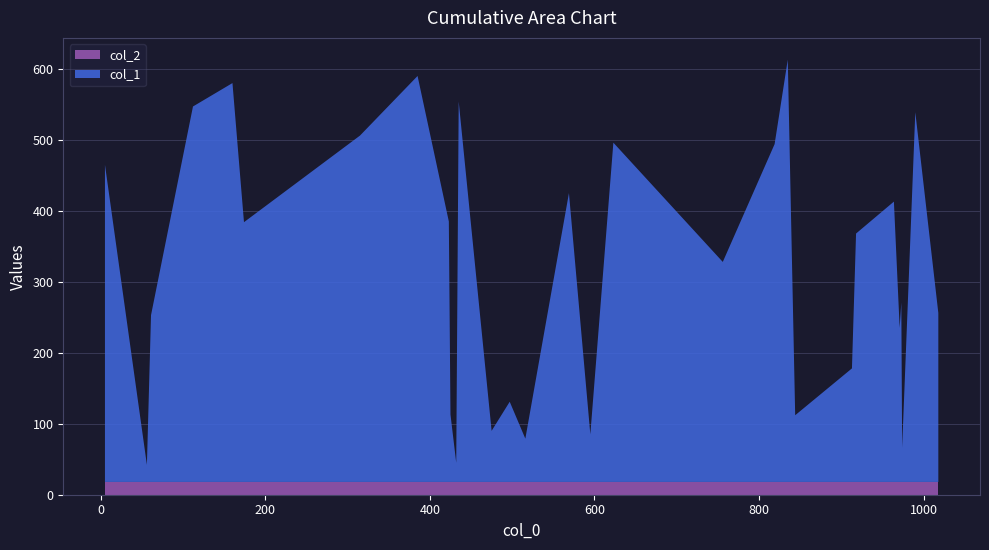

What is the highest value of the col_2 series?

18